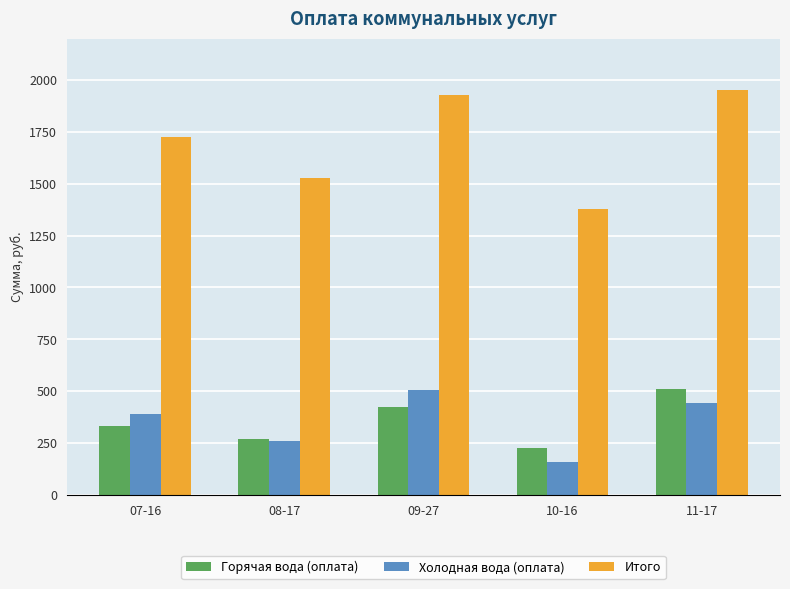

What is the greatest value displayed?

1951.9